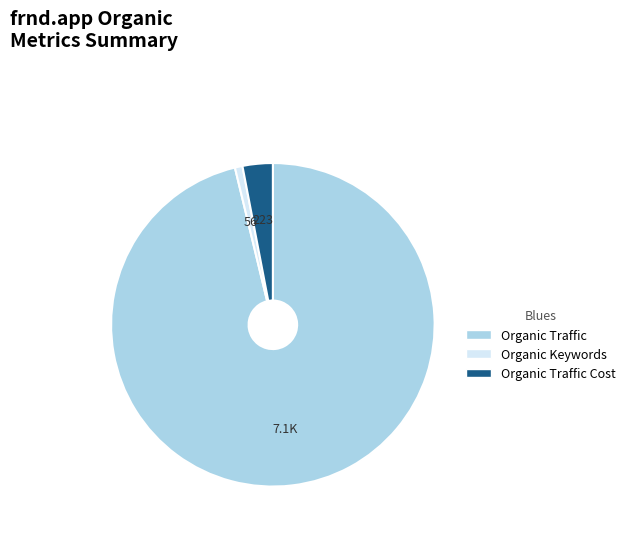

Does Organic Traffic represent more than half of the total?

Yes